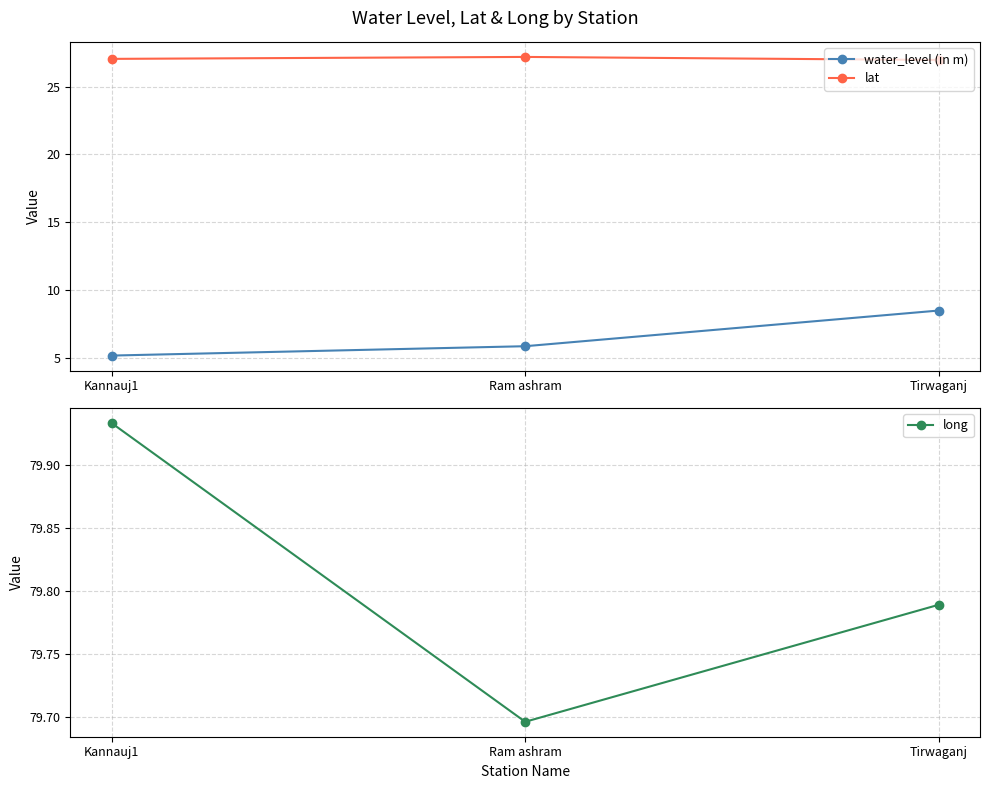

What is the highest value of the lat series?

27.2